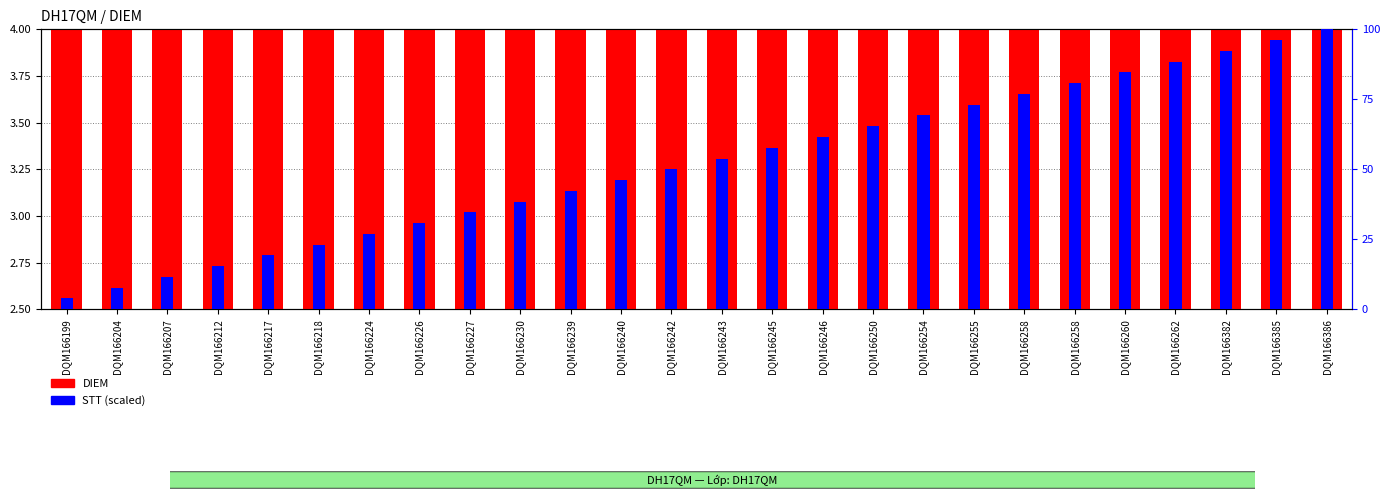

True or false: DIEM has a value of 3.0 at DQM166239.

True